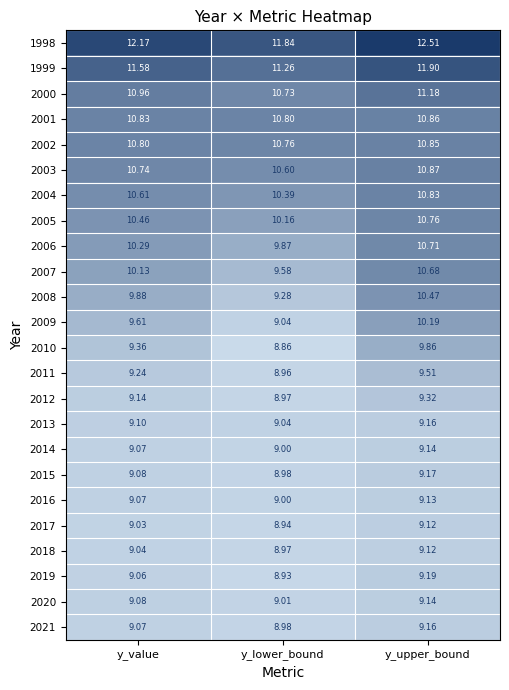

At which category is the sum across all series the highest?

y_upper_bound